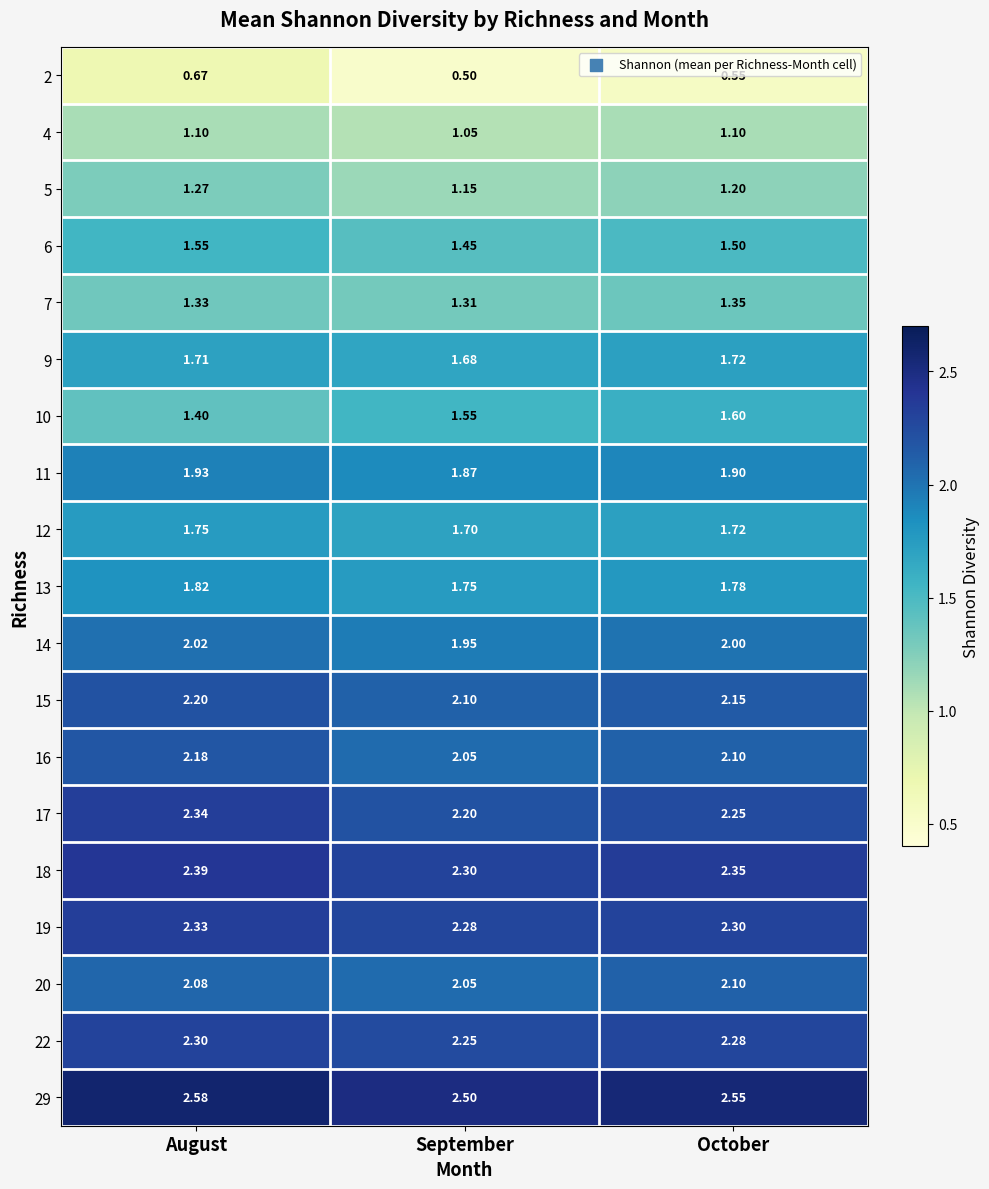

Where is 4 nearest to the value 1?

September